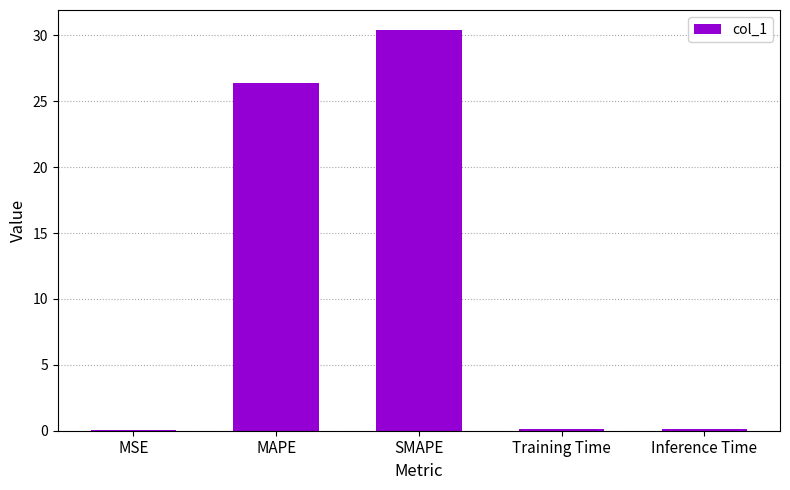

Are the bars horizontal?

No